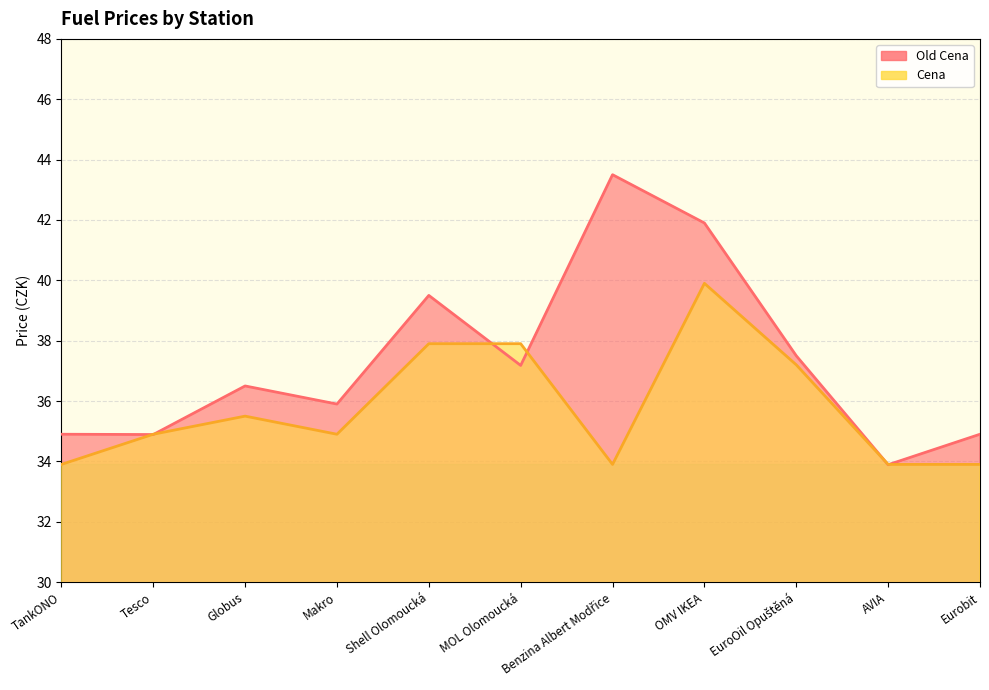

Reading left to right, transcribe all the data shown in this chart.

Old Cena: 34.9	34.9	36.5	35.9	39.5	37.2	43.5	41.9	37.5	33.9	34.9
Cena: 33.9	34.9	35.5	34.9	37.9	37.9	33.9	39.9	37.2	33.9	33.9